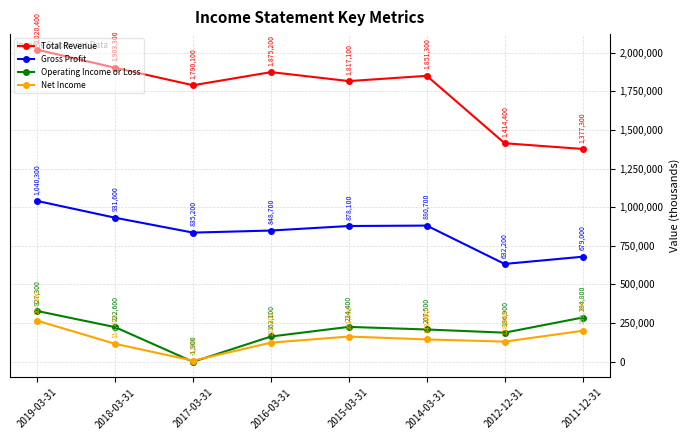

List the series in order of their peak value, highest first.

Total Revenue, Gross Profit, Operating Income or Loss, Net Income